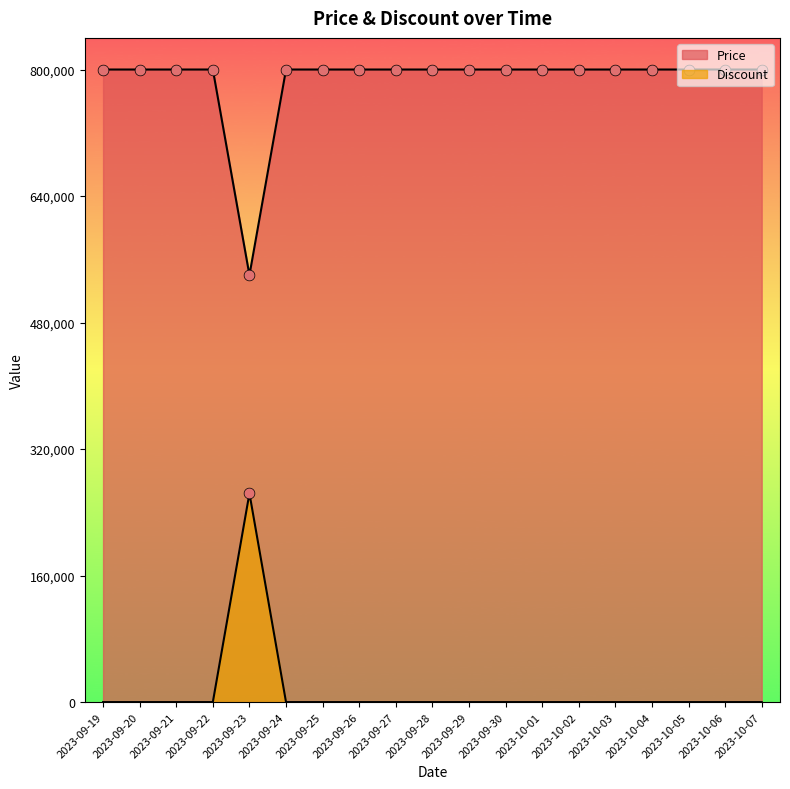

At which category is the sum across all series the highest?

2023-09-23